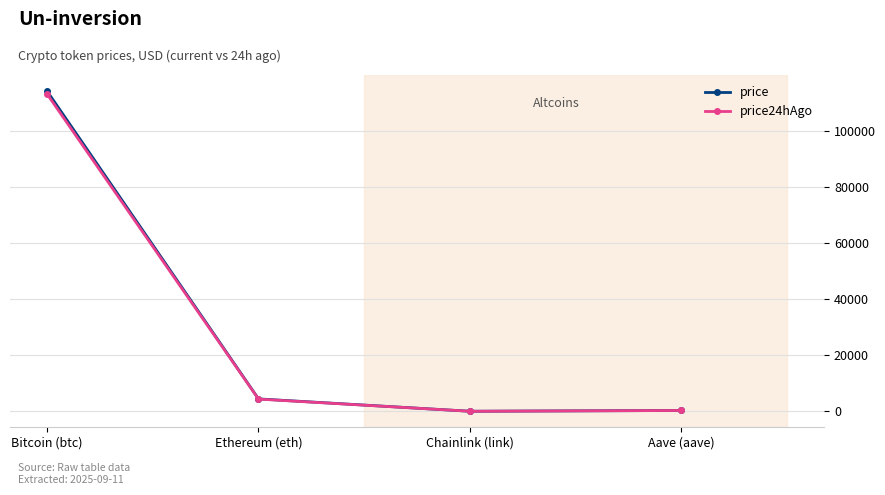

What is the difference between the second highest and second lowest values in the price24hAgo series?

4064.5